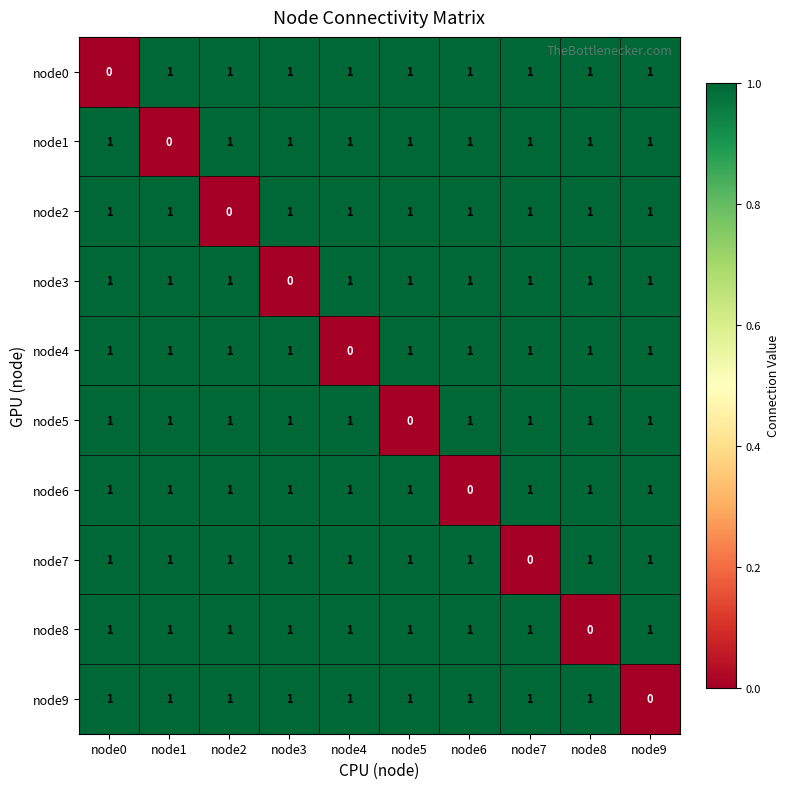

At how many categories does at least one series exceed 0?

10